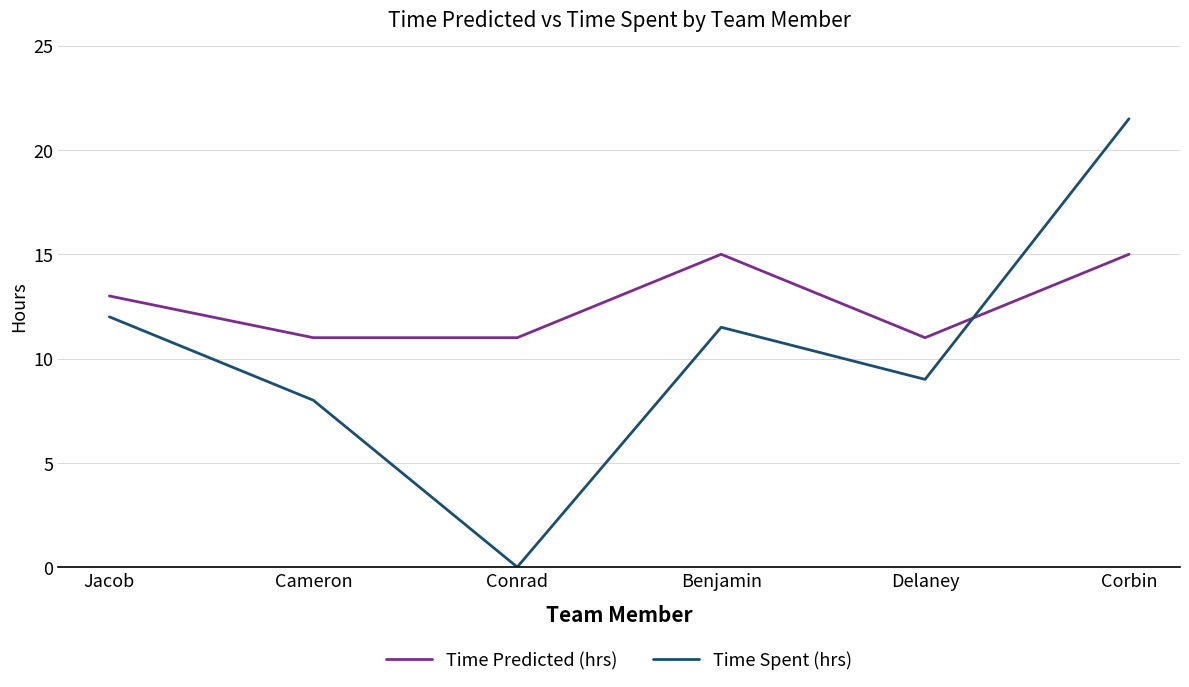

What position from the left is Delaney?

5